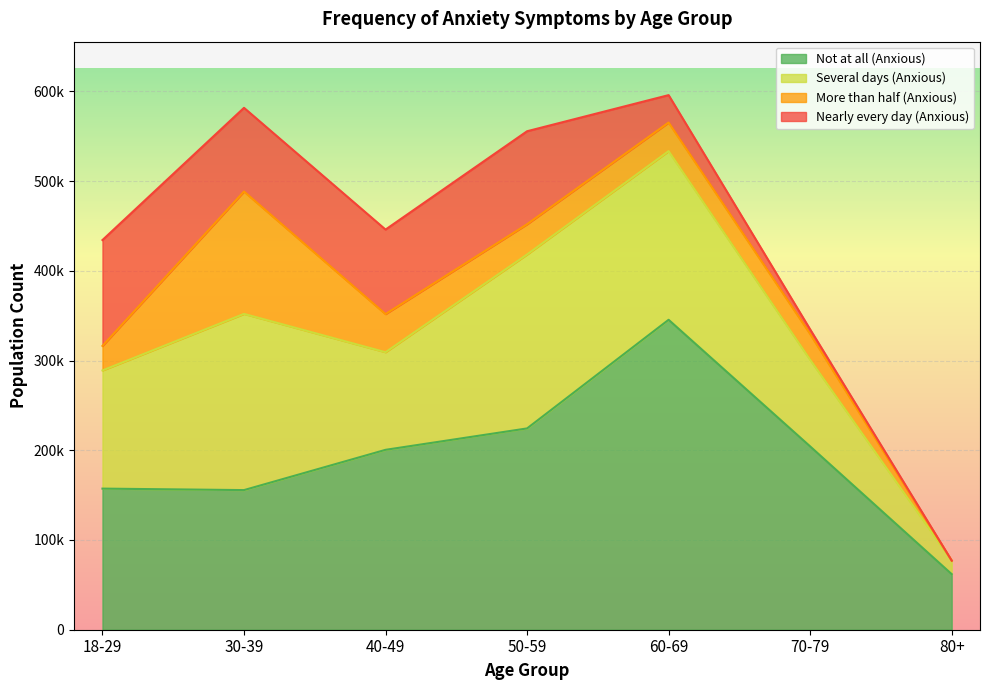

Where is the first local maximum for More than half (Anxious)?

30-39